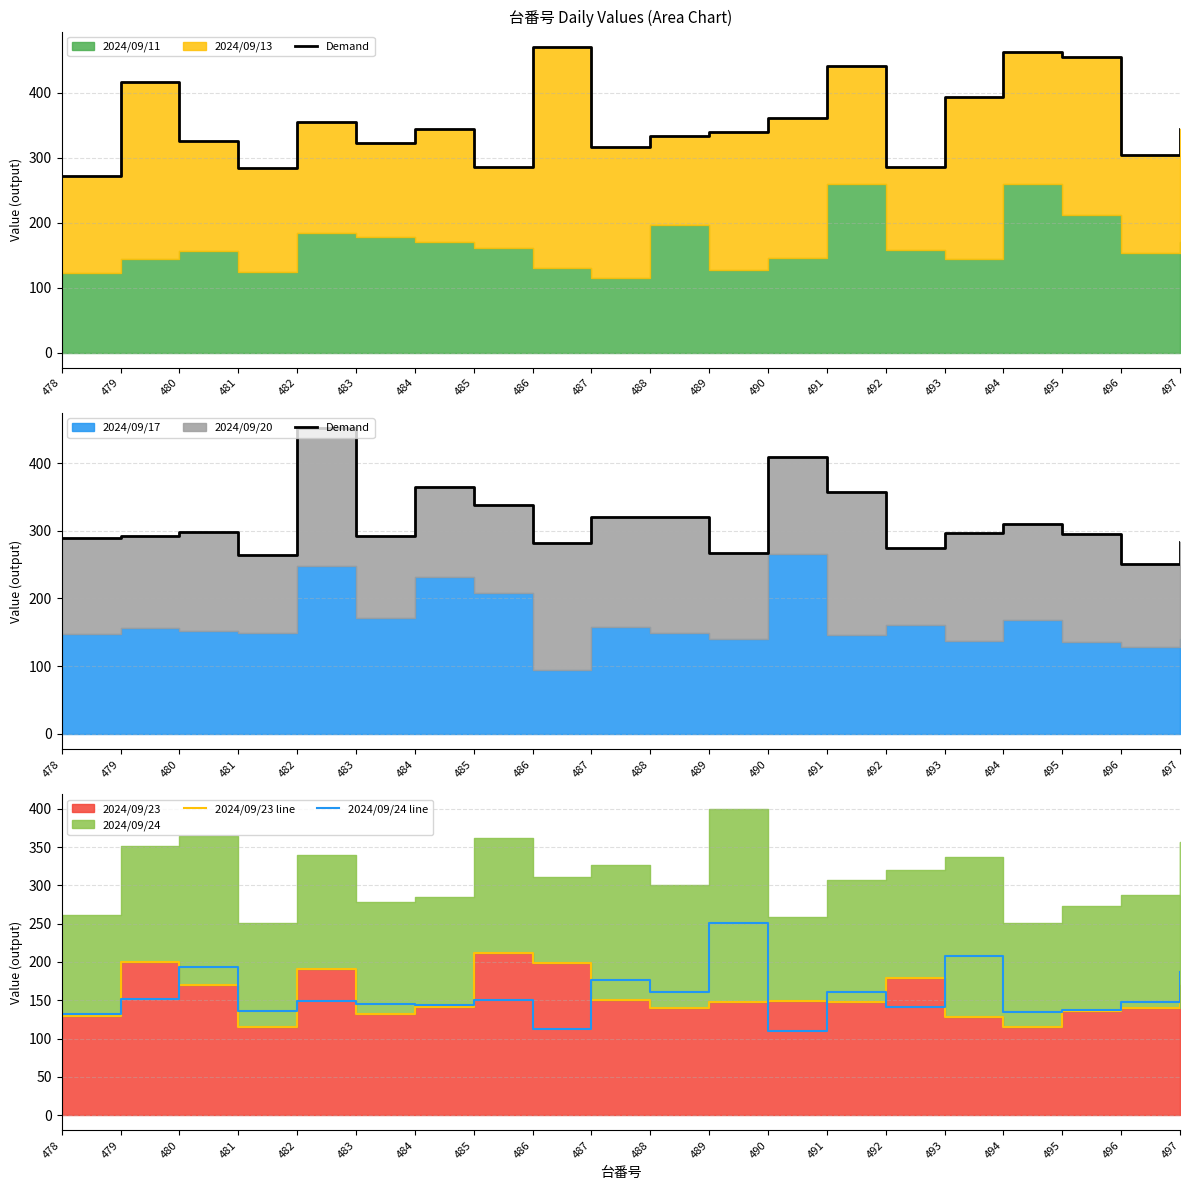

True or false: Demand and 2024/09/23 line intersect in this chart.

False